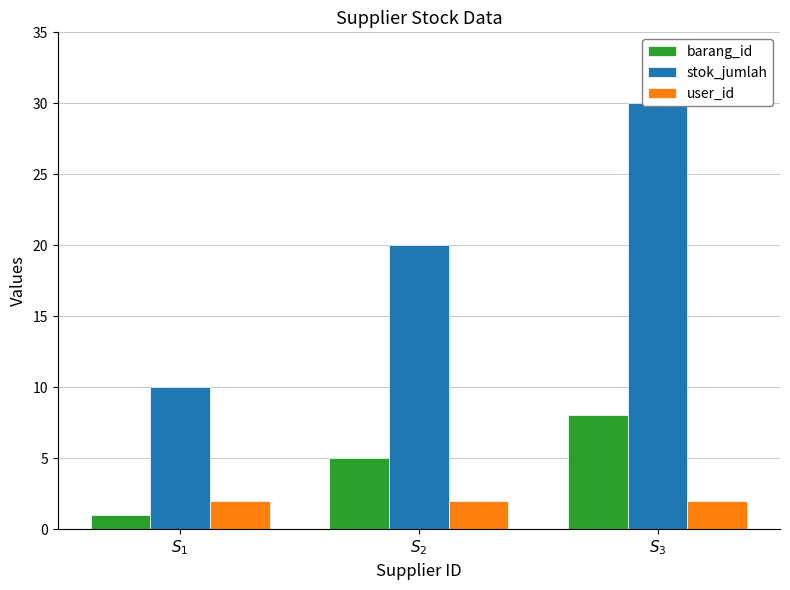

The value of stok_jumlah at $S_{3}$ is 48. True or false?

False